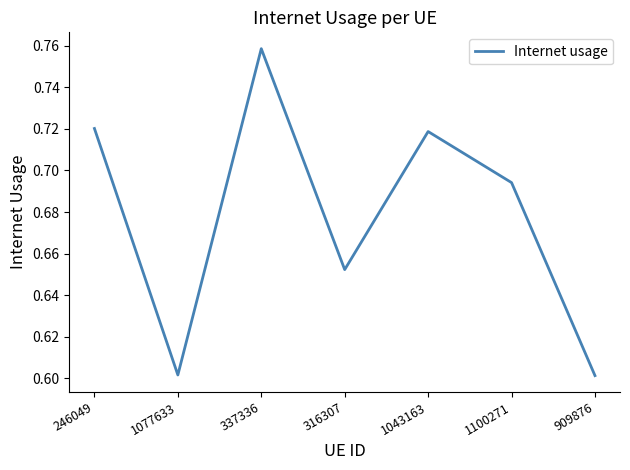

At which category does the data reach its first local peak?

337336